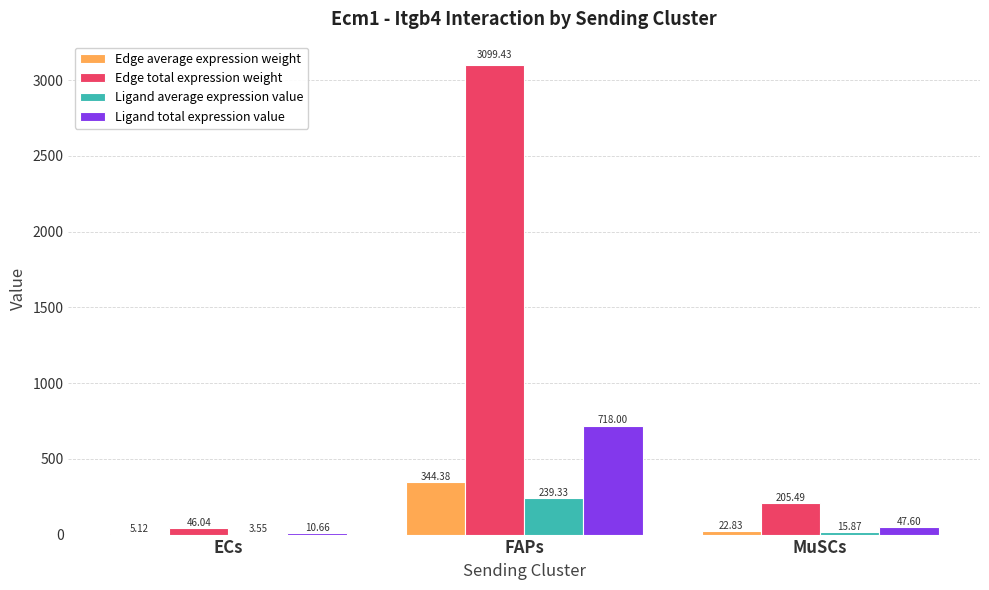

True or false: Edge average expression weight has a value of 5.1 at ECs.

True